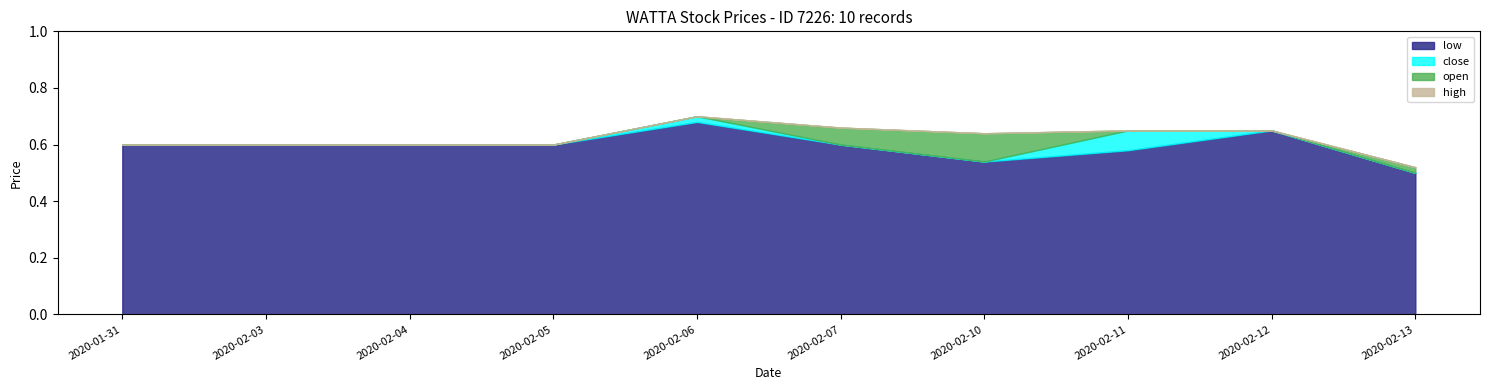

Count the number of data series in this chart.

4